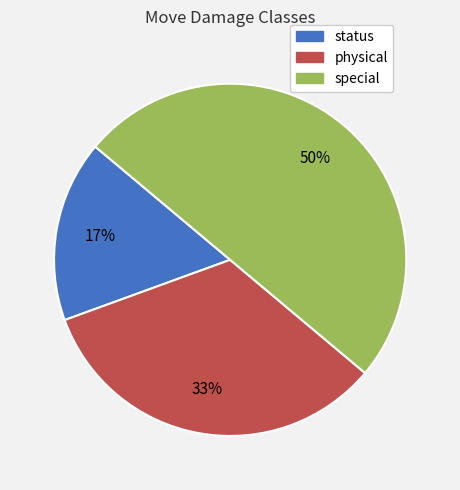

The special slice represents 40% of the pie. True or false?

False